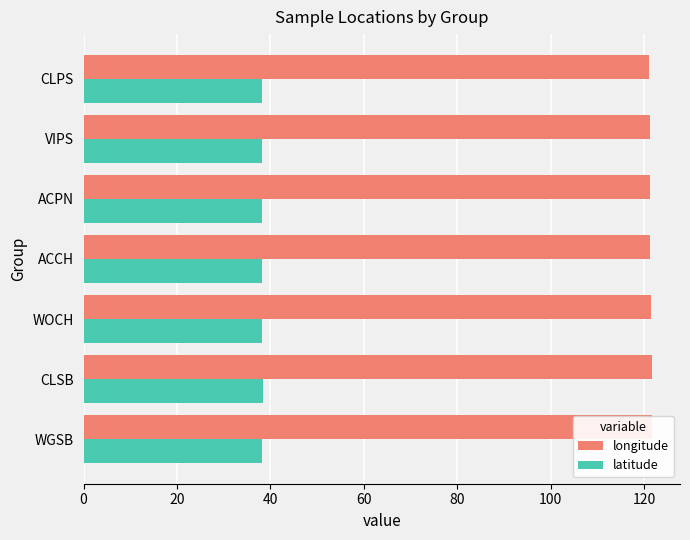

Which series changed the most between ACPN and VIPS?

latitude